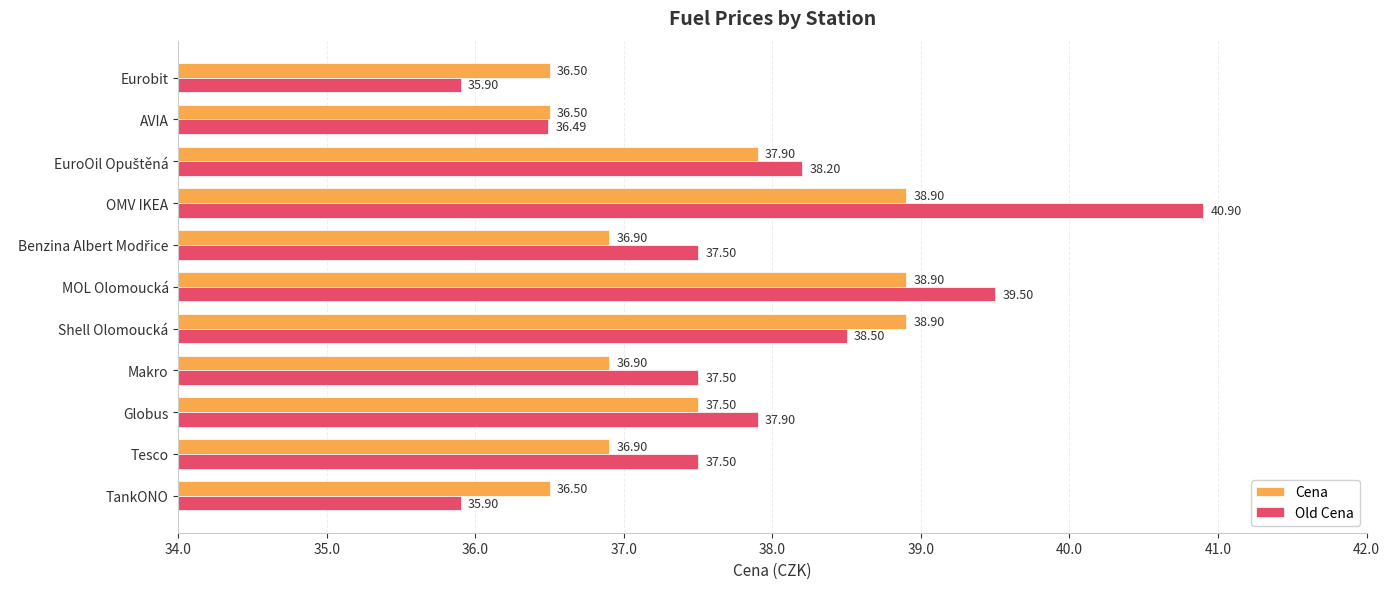

Rank the series at OMV IKEA from highest to lowest value.

Old Cena, Cena